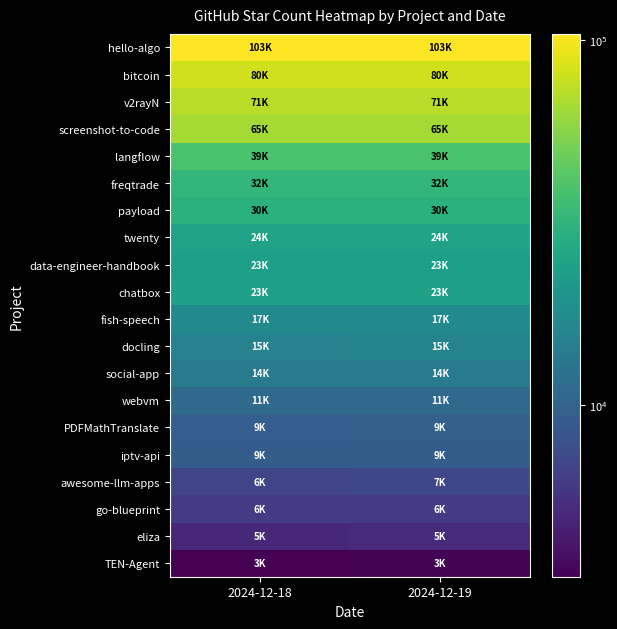

What is the difference between the highest and lowest values at 2024-12-18?

100246